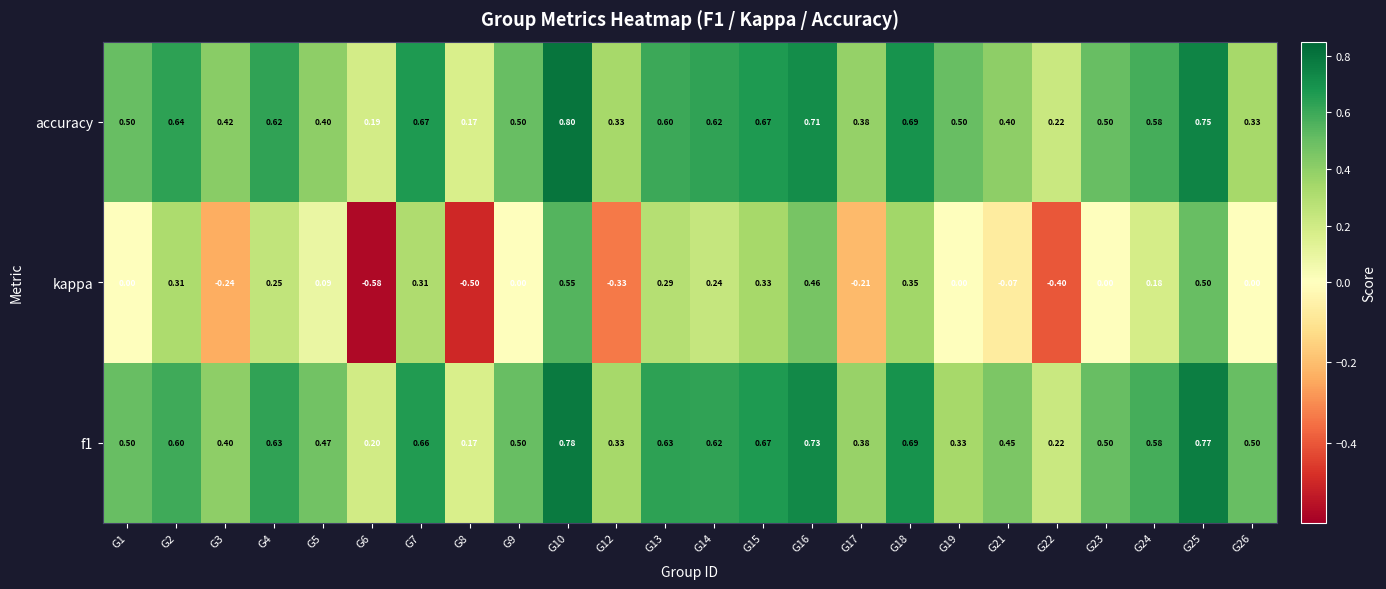

Which series changed the most between G3 and G5?

kappa